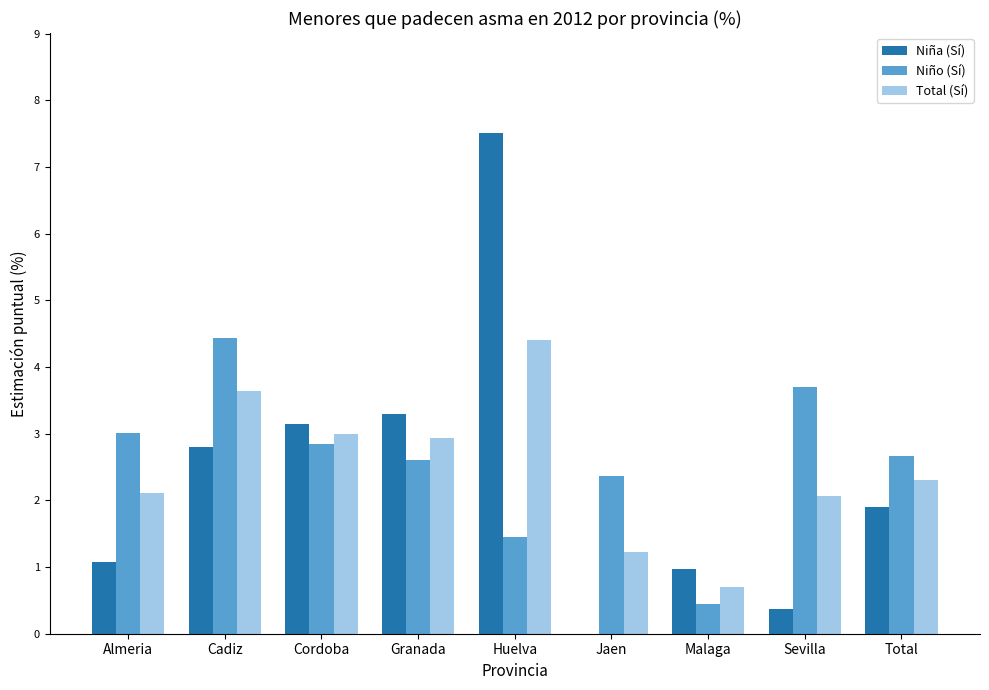

Is the value of Niña (Sí) at Total greater than the value of Niño (Sí) at Jaen?

No